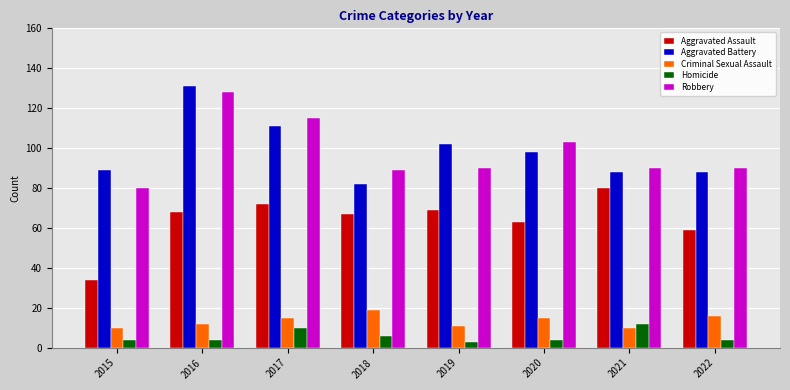

At which label does Aggravated Battery first exceed 98?

2016